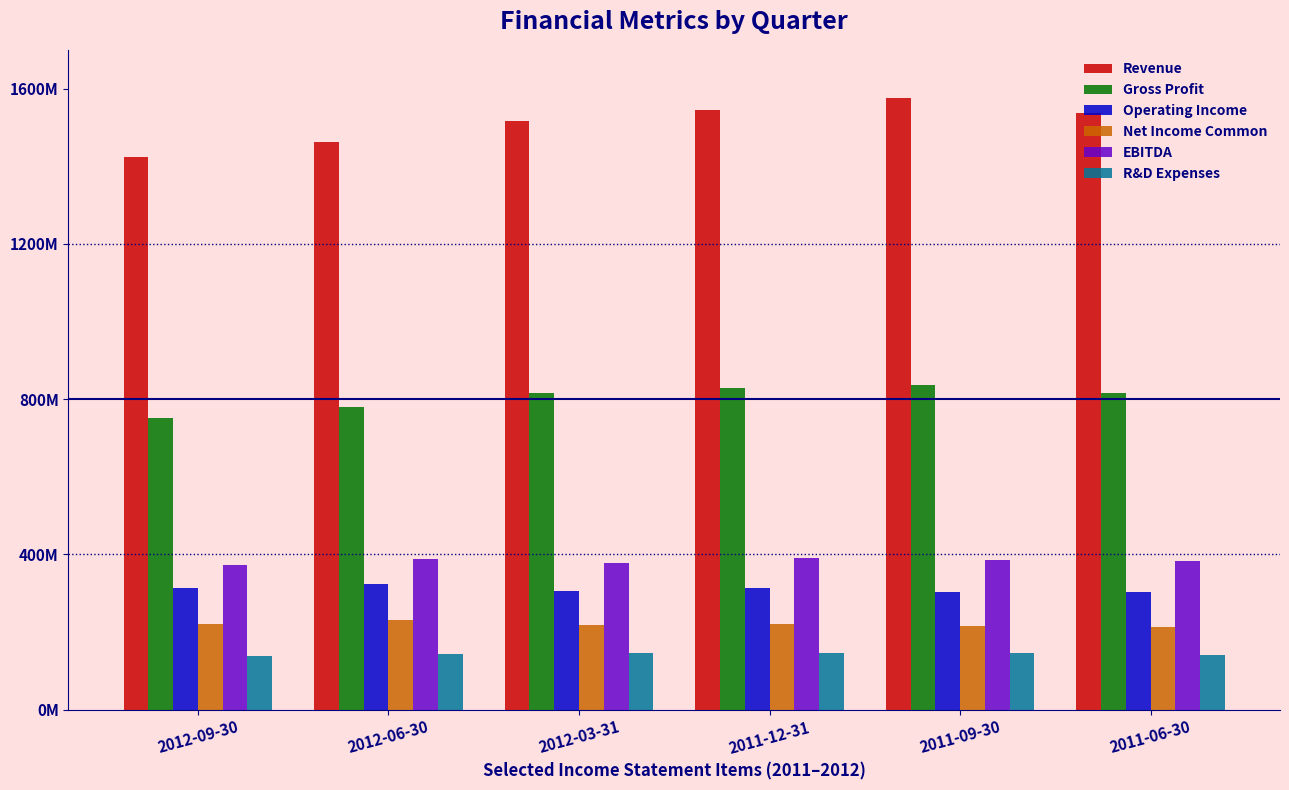

Is the value of Gross Profit at 2011-06-30 greater than the value of EBITDA at 2011-12-31?

Yes